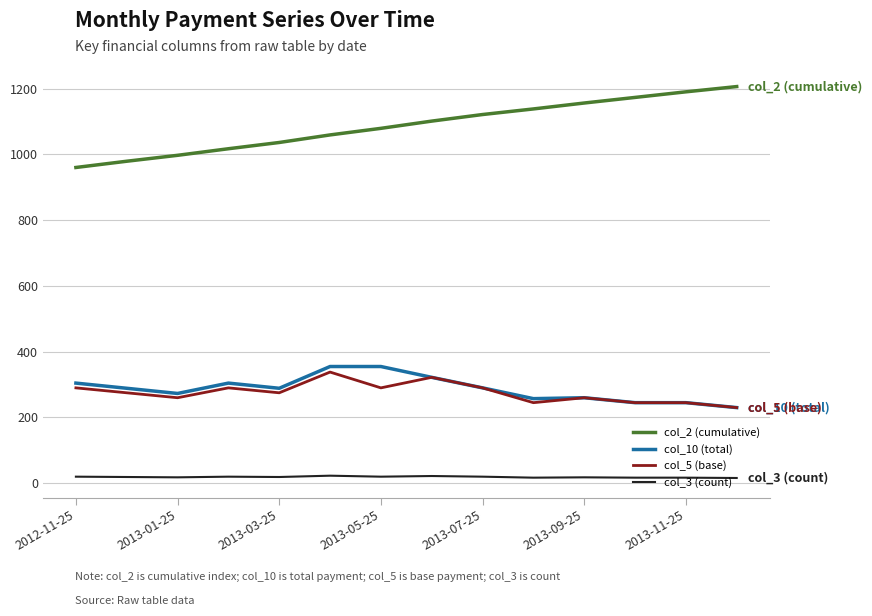

True or false: col_3 (count) and col_5 (base) cross at least once.

False